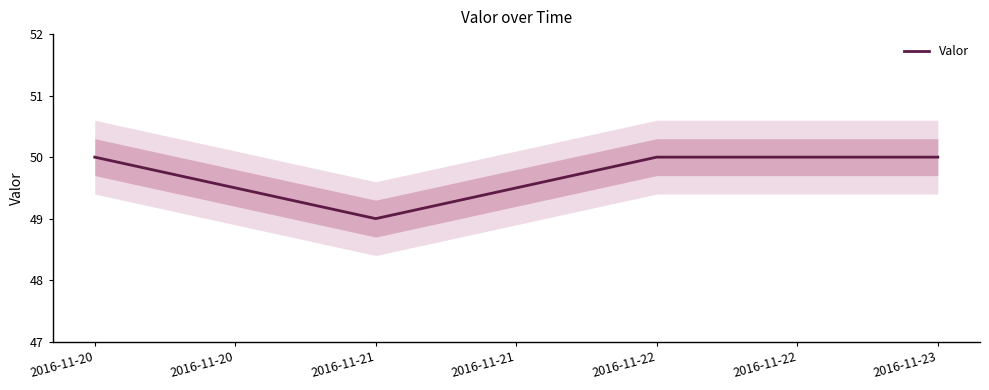

True or false: Valor has a value of 49 at 2016-11-21.

True